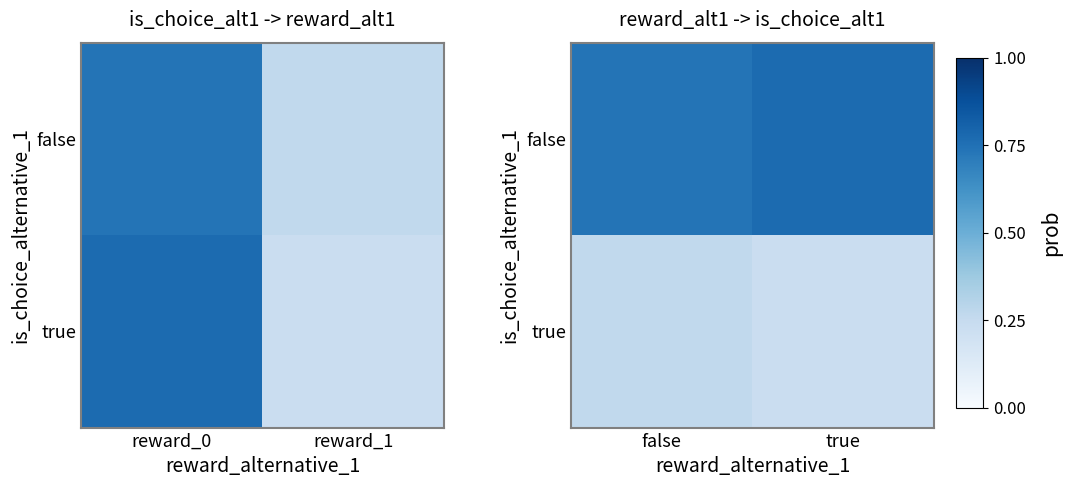

Where is true nearest to the value 0?

true